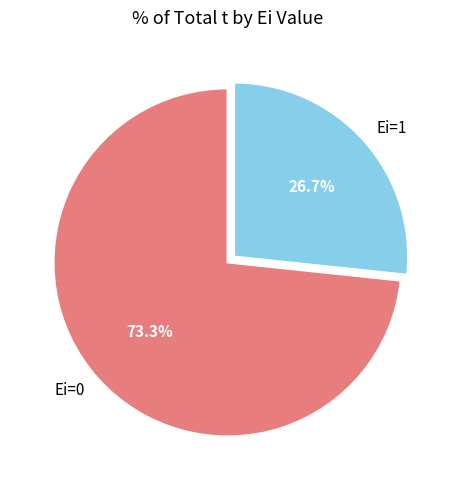

Is it true that Ei=0 is 73% of the pie?

True